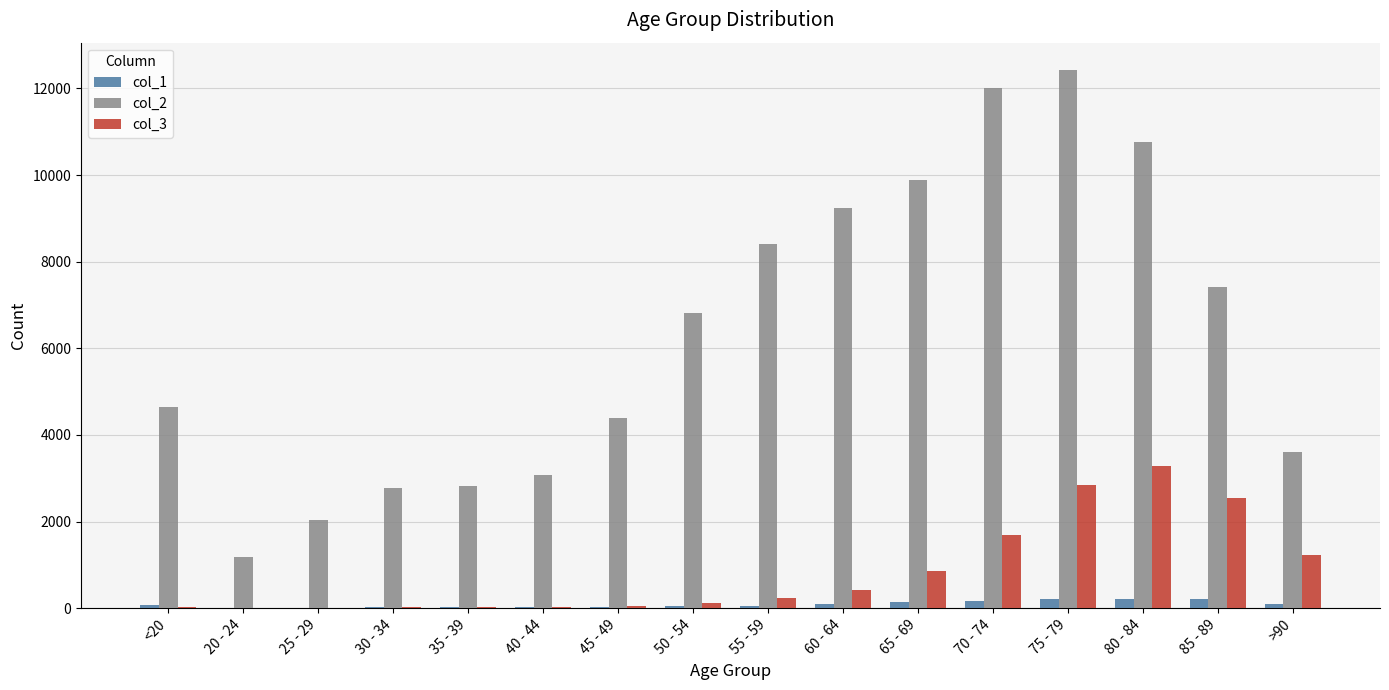

Are the bars horizontal?

No